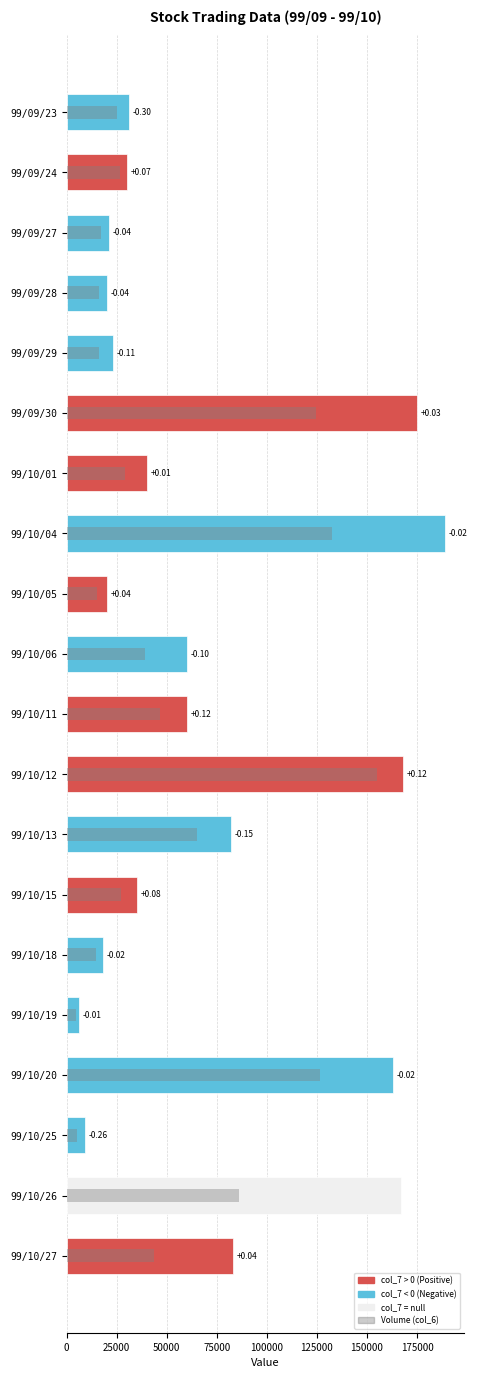

How many categories are shown in the chart?

20